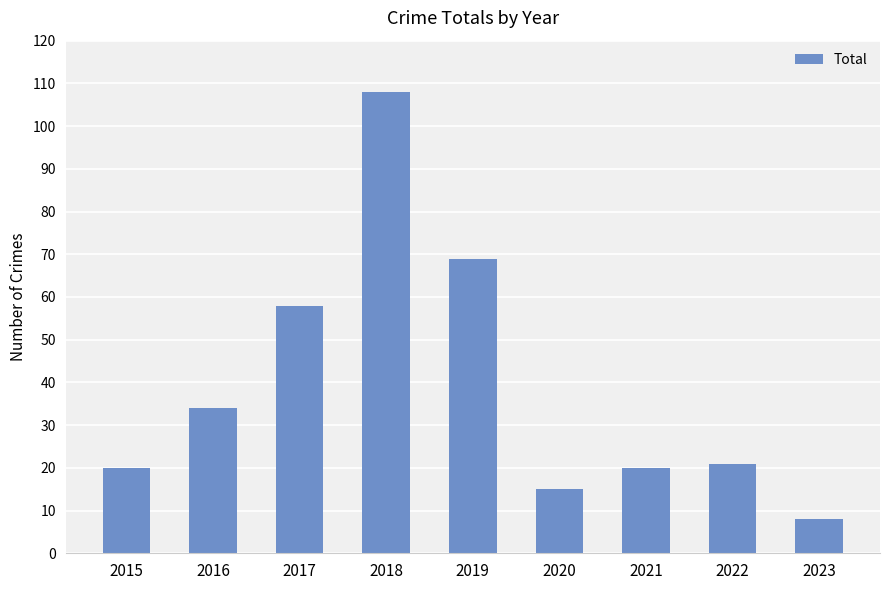

What is the value of the 5th bar from the left?

69